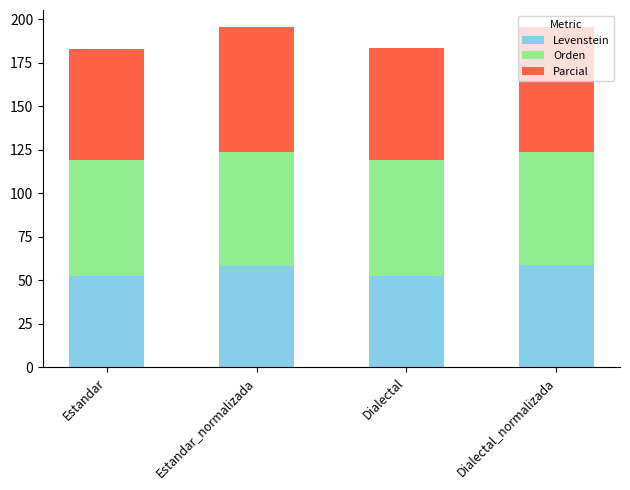

What is the difference between the Levenstein values at Dialectal_normalizada and Estandar?

6.1